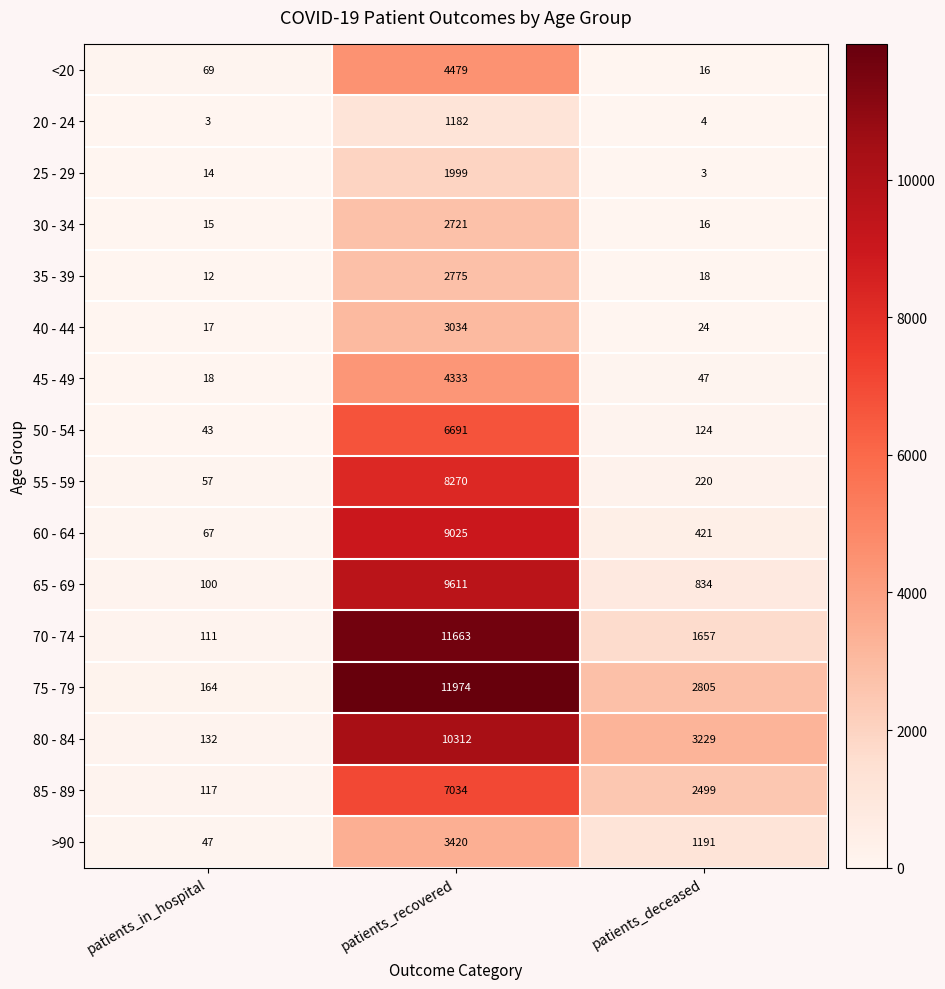

Read the 55 - 59 value at patients_in_hospital, to the nearest 100.

100